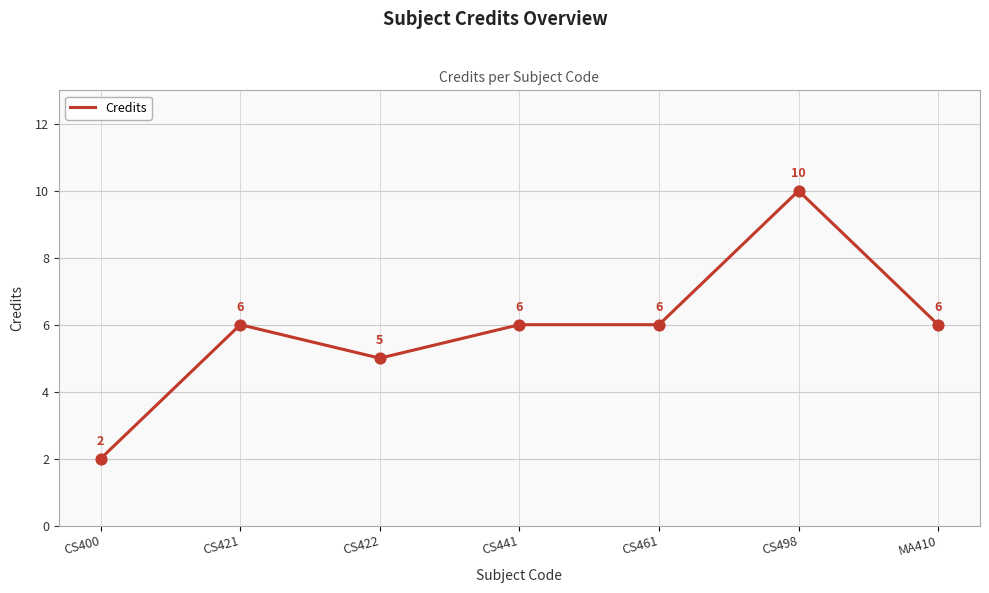

What is the change in value from CS400 to CS461?

+4